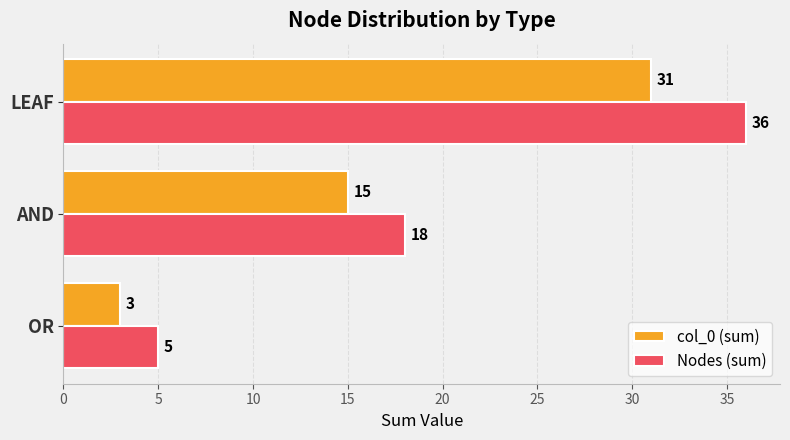

Which series has the largest range (max minus min)?

Nodes (sum)